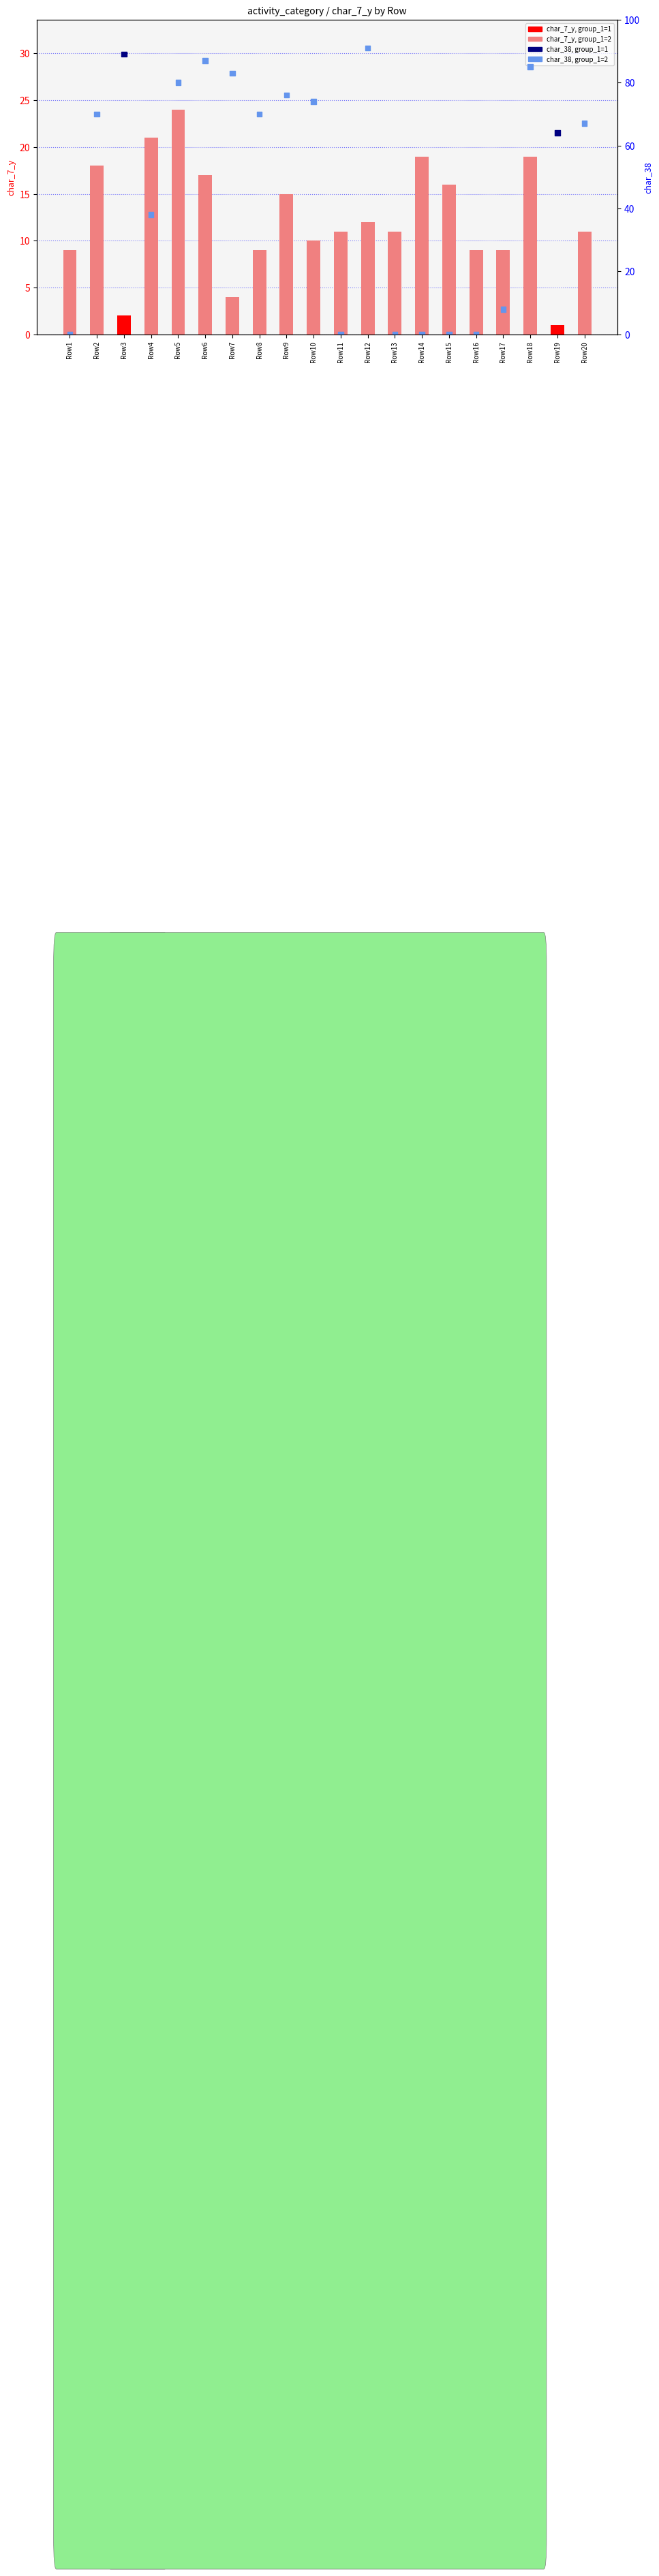

What is the total value across all series at Row8?

79